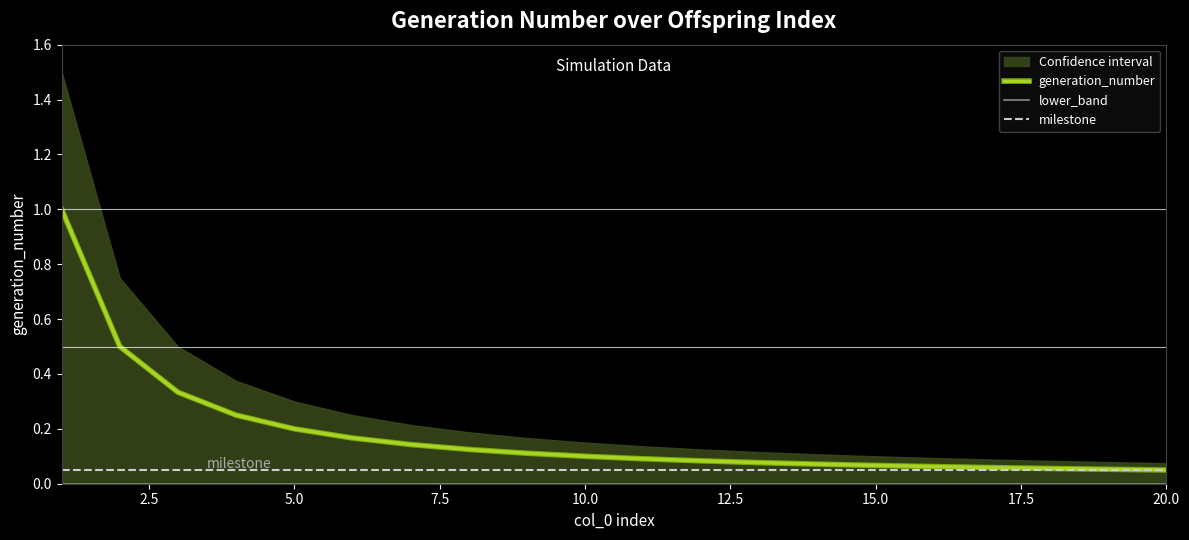

How many lines are shown in the chart?

3